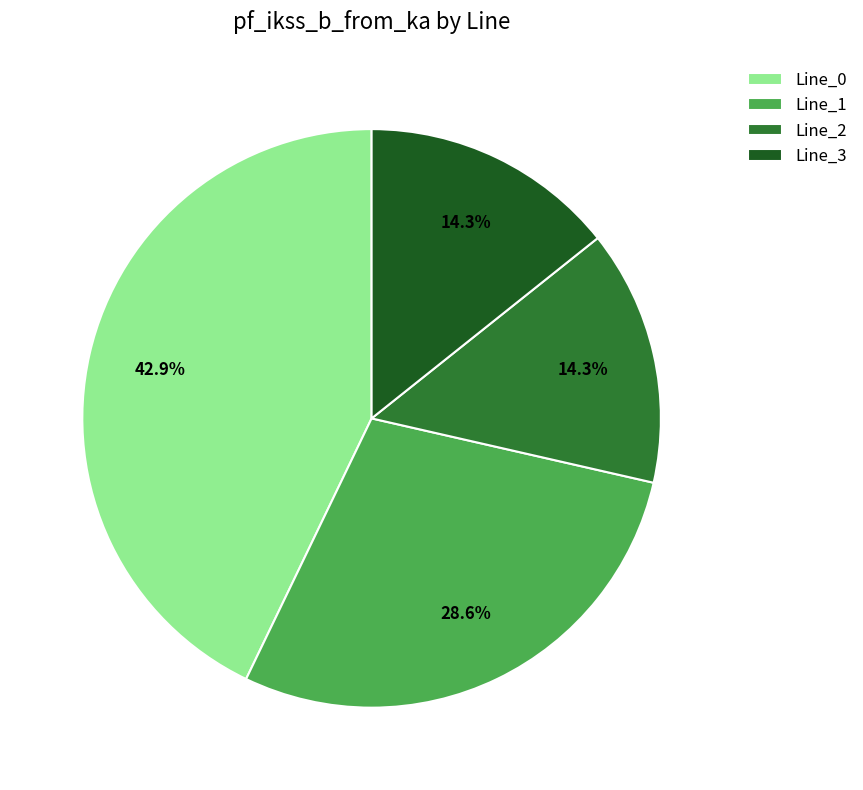

Count the number of slices in the pie.

4